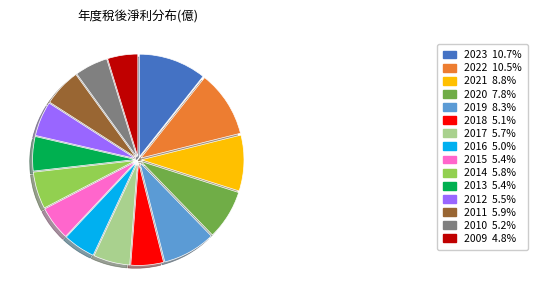

What is the ratio of the value at 2013 to the value at 2011?

0.9